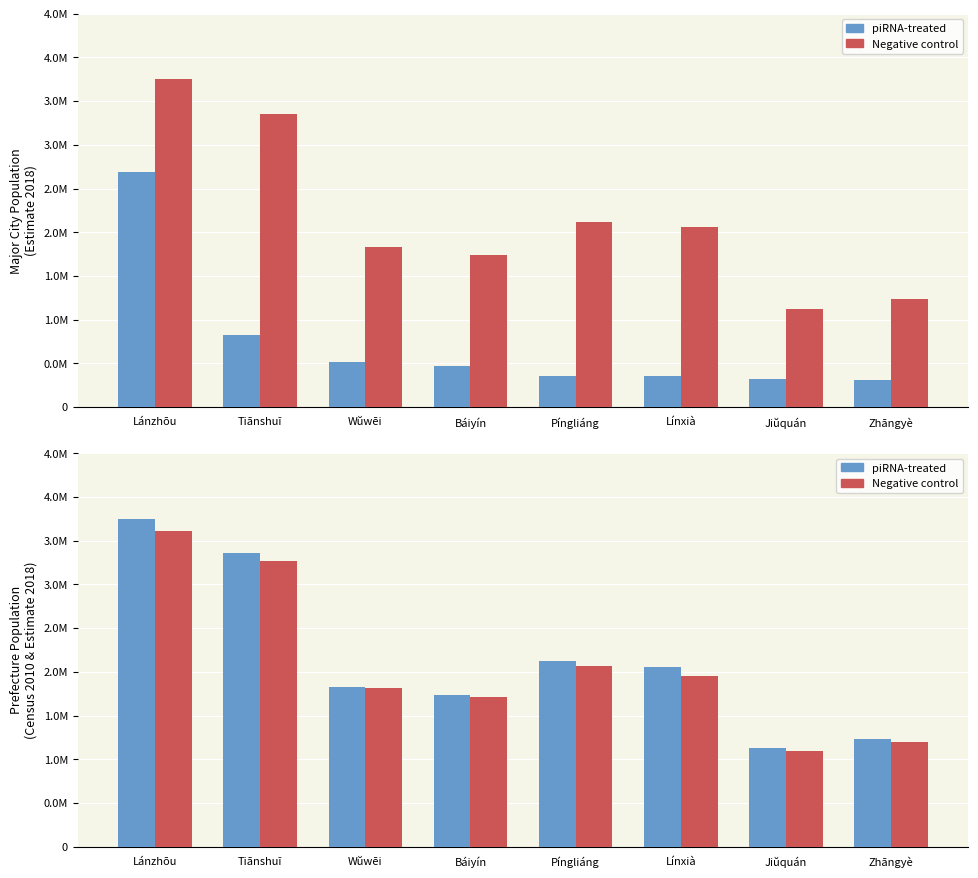

Reading left to right, extract all data points from this chart.

piRNA-treated: Lánzhōu=3753600	Tiānshuĭ=3354900	Wŭwēi=1827800	Báiyín=1734200	Píngliáng=2119100	Línxià=2058800	Jiŭquán=1127000	Zhāngyè=1233800
Negative control: Lánzhōu=3616163	Tiānshuĭ=3262549	Wŭwēi=1815059	Báiyín=1708752	Píngliáng=2068033	Línxià=1946677	Jiŭquán=1095947	Zhāngyè=1199515